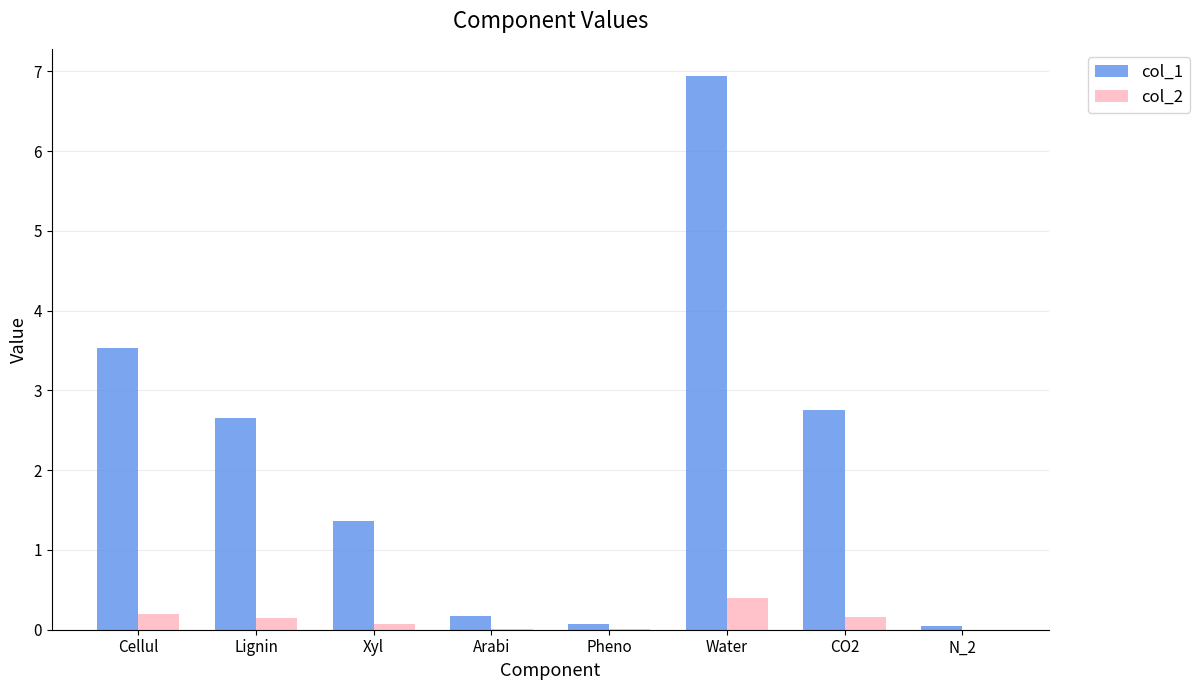

True or false: col_1 has a value of 1.4 at Xyl.

True